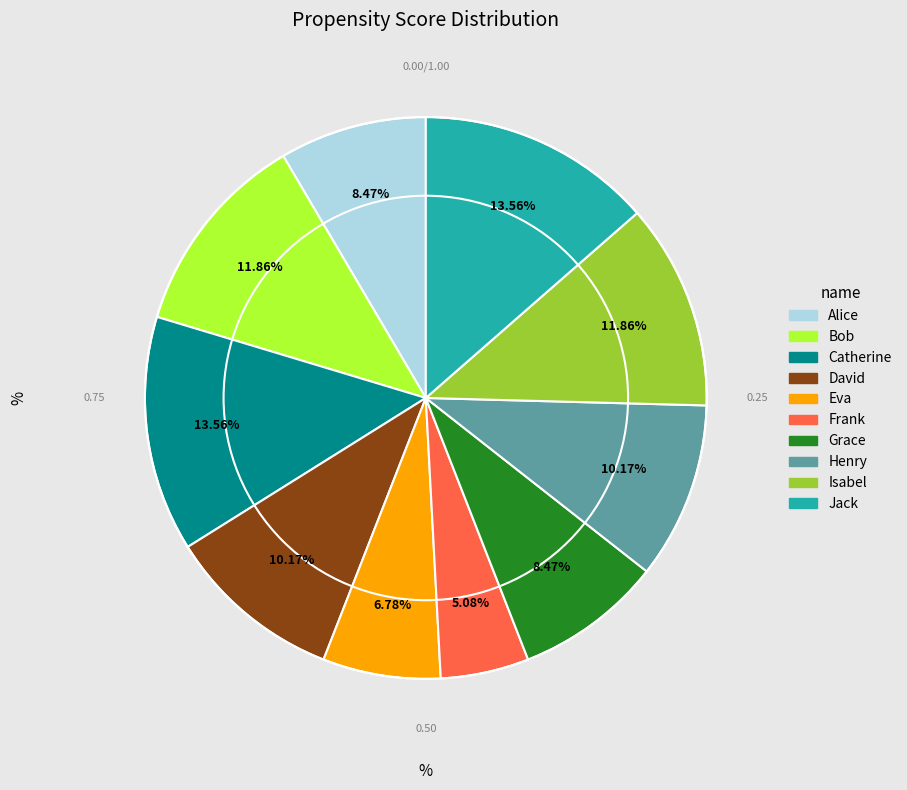

True or false: Frank accounts for 1% of the total.

False